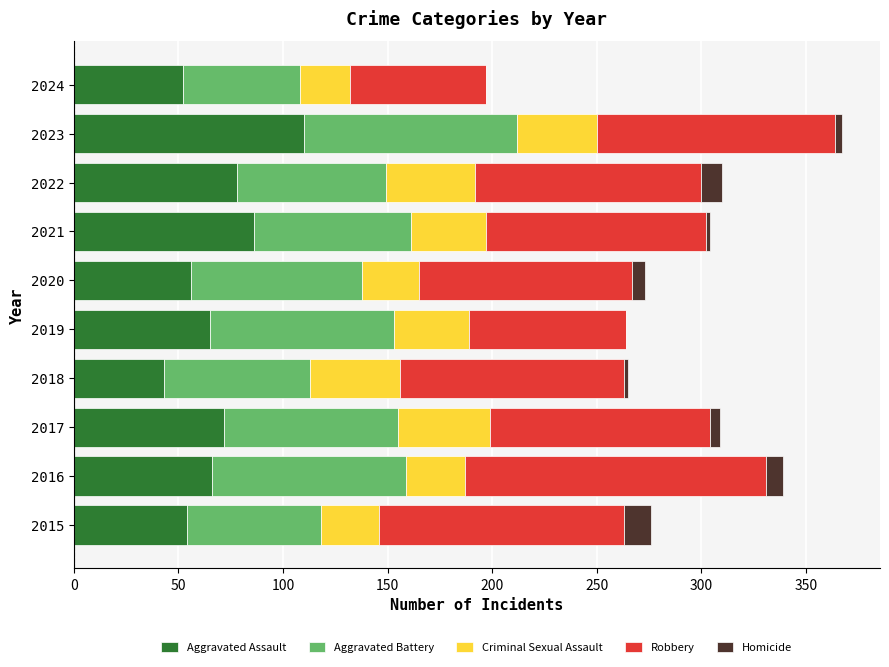

What is the sum of all Aggravated Assault values?

682